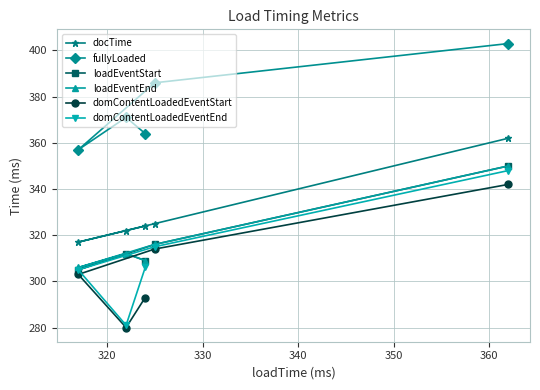

True or false: loadEventStart and fullyLoaded cross at least once.

False